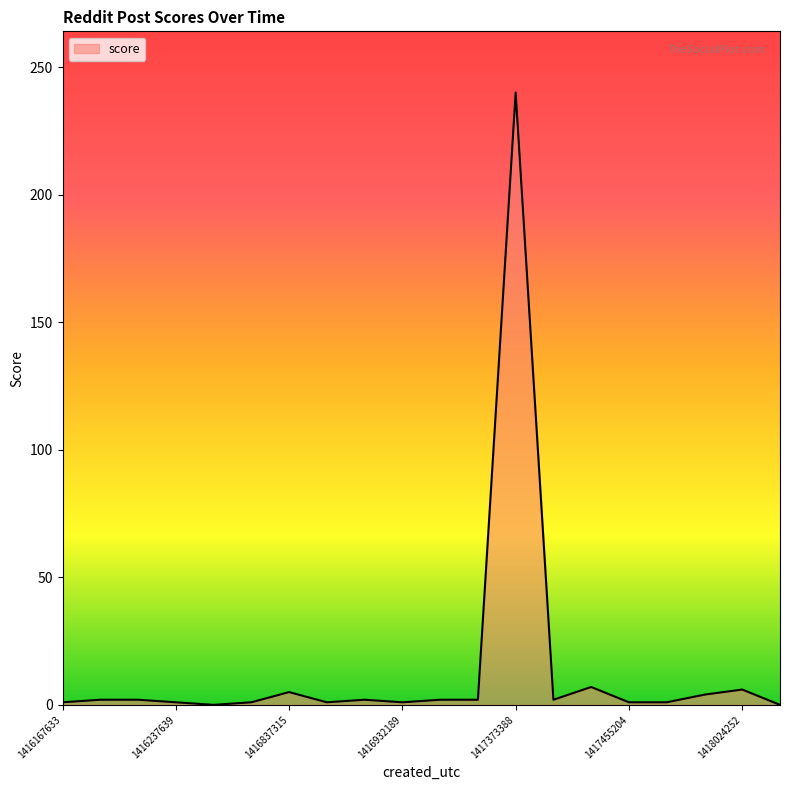

What is the greatest value displayed?

240